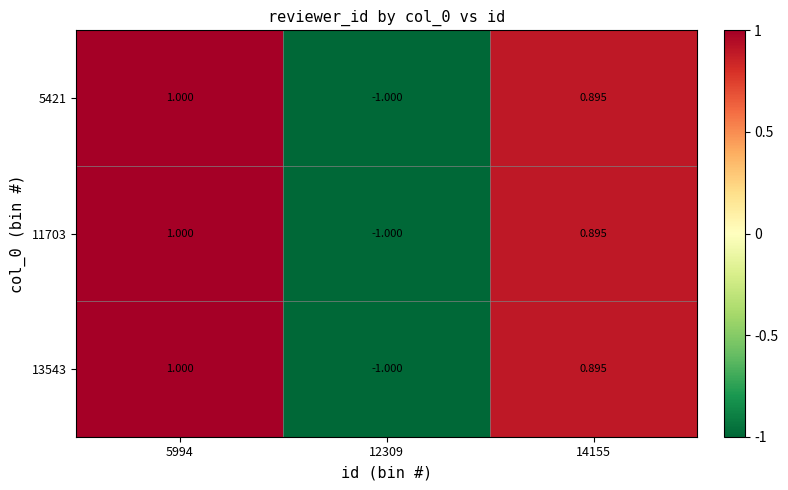

Is the value of 13543 at 14155 greater than the value of 11703 at 12309?

Yes